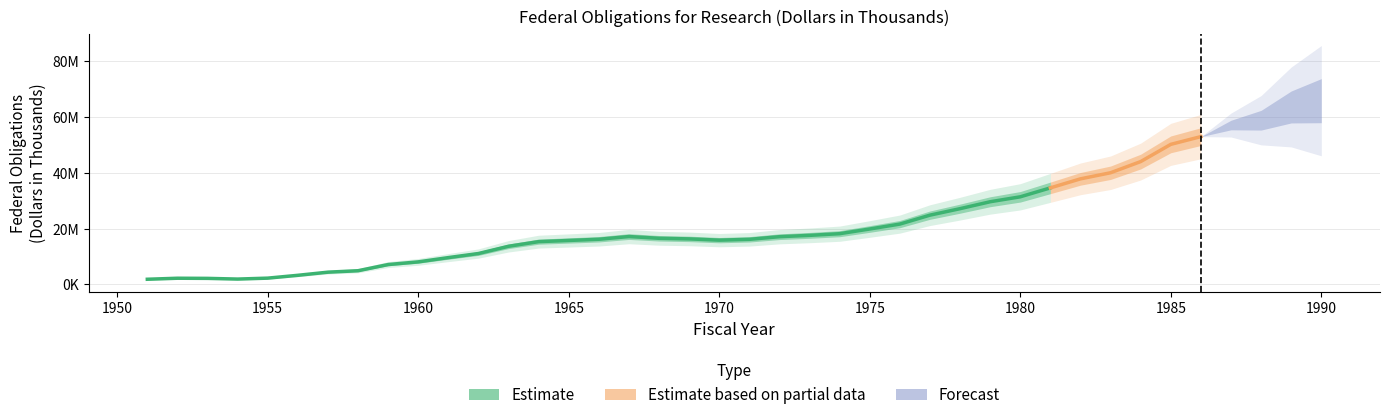

At which label does the data first exceed 17097951?

1967